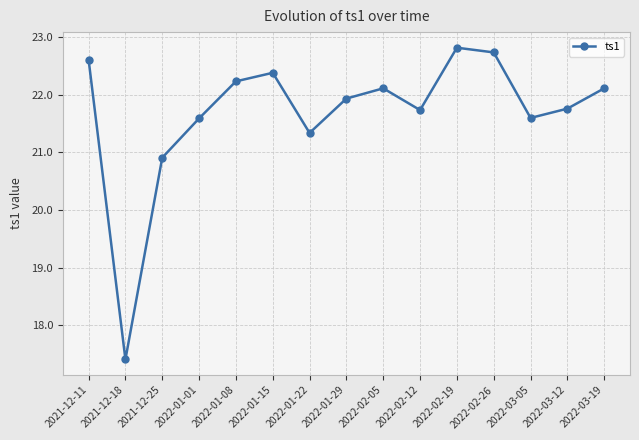

What is the smallest value displayed?

17.4